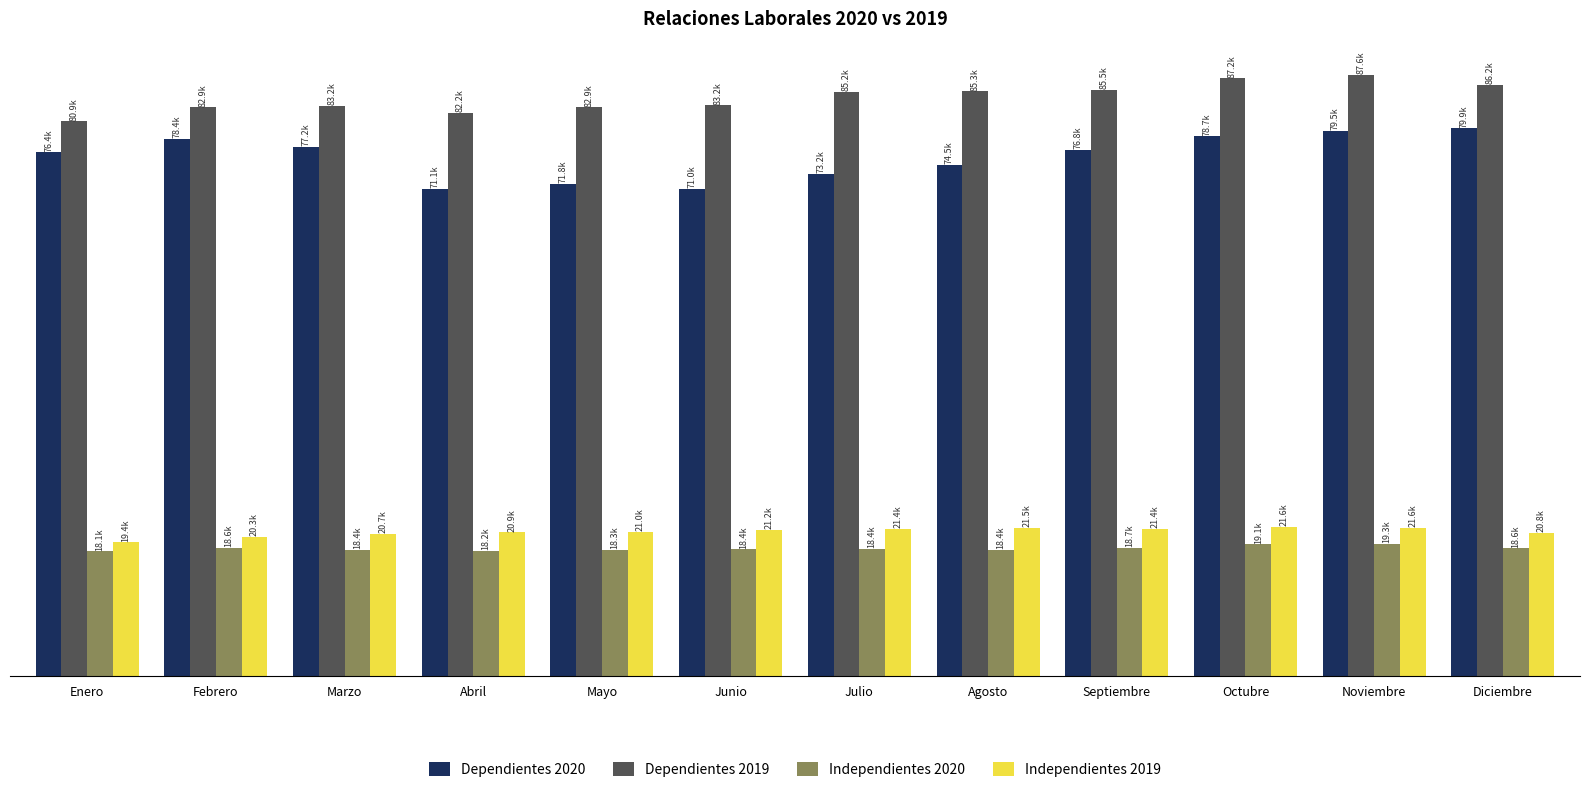

The value of Independientes 2020 at Agosto is 6326. True or false?

False